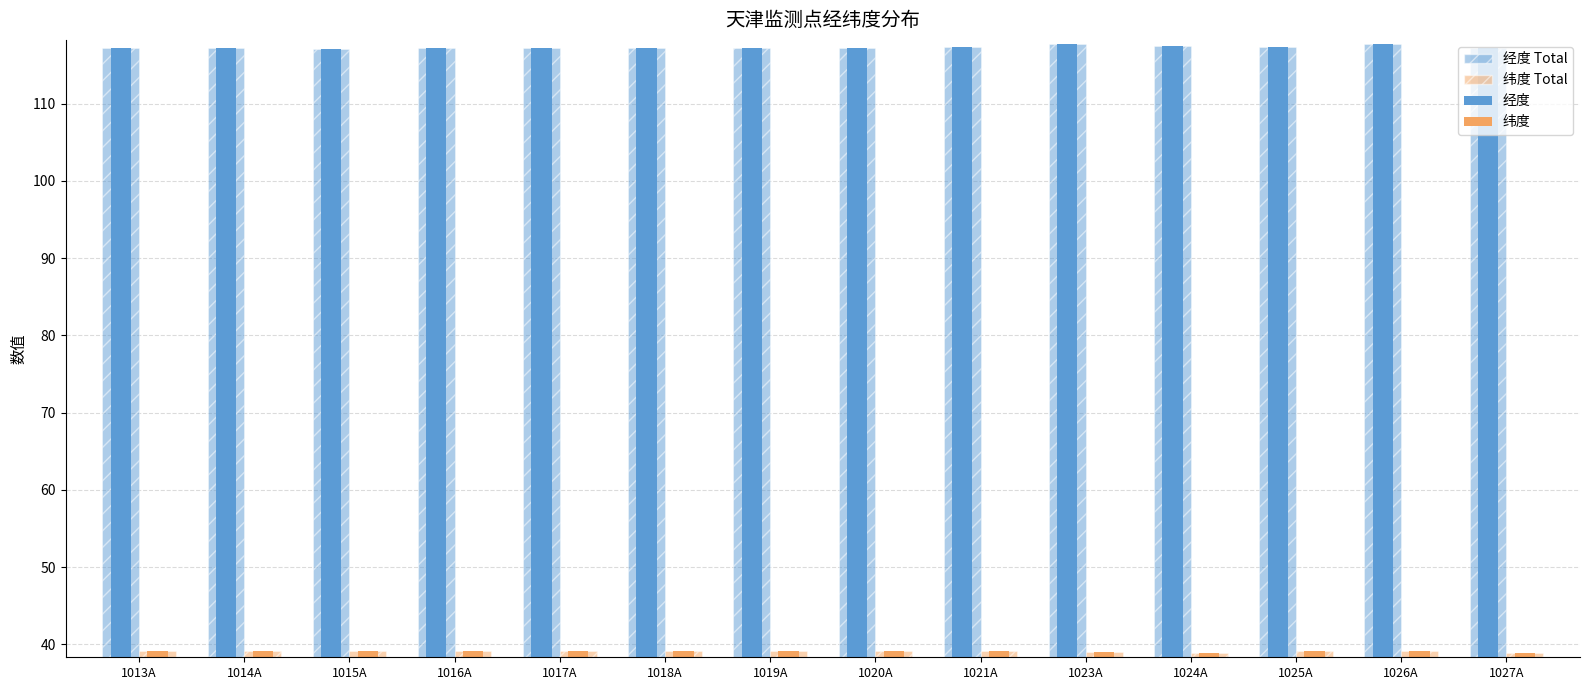

What is the sum of the 经度 values at 1019A and 1024A?

234.6